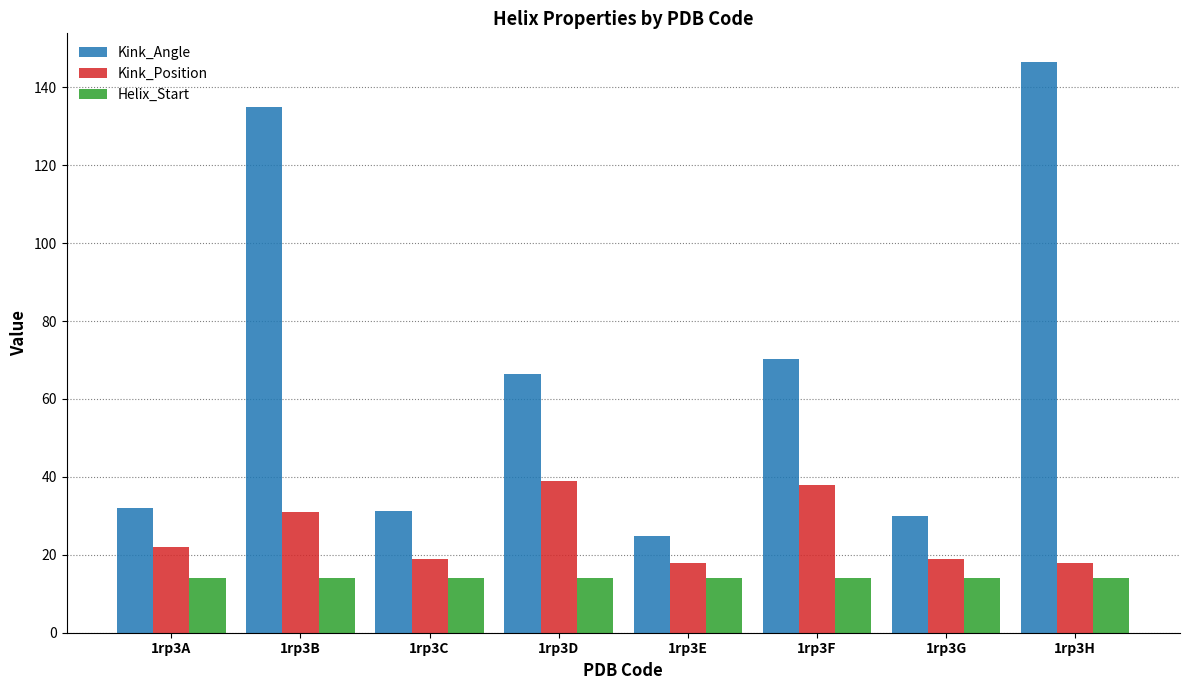

Are the bars horizontal?

No